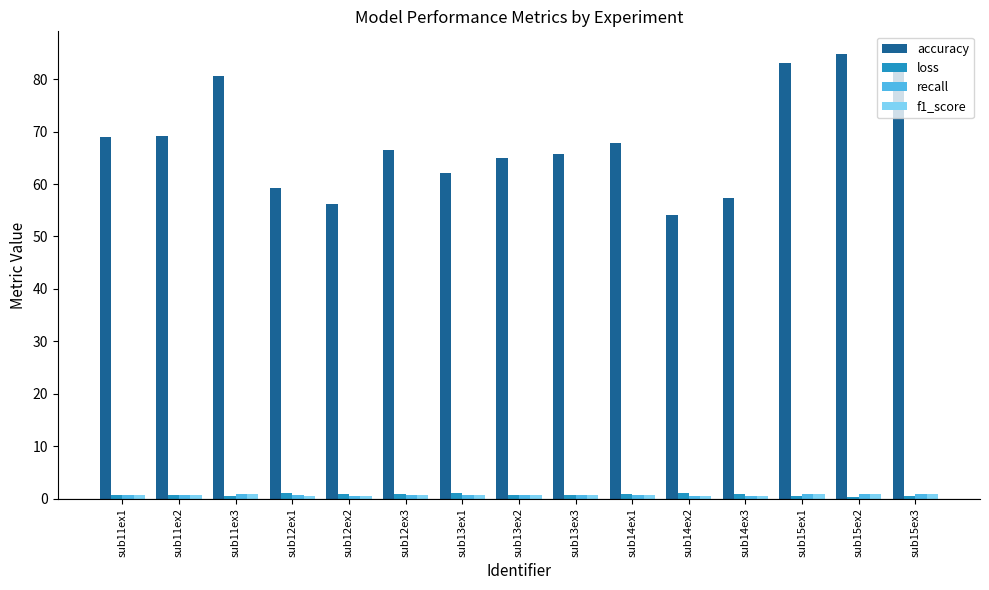

What is the difference between the maximum and minimum values in the accuracy series?

30.8